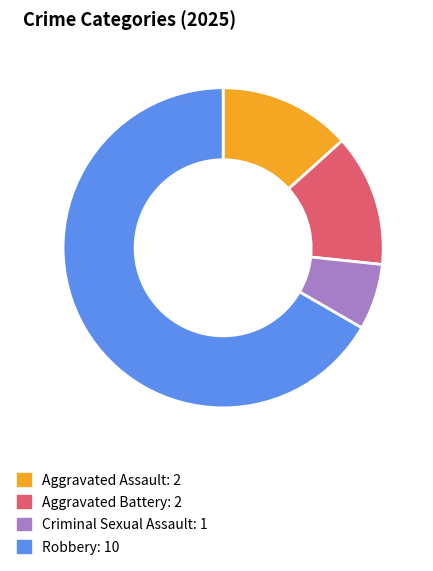

Is it true that Criminal Sexual Assault is 12% of the pie?

False